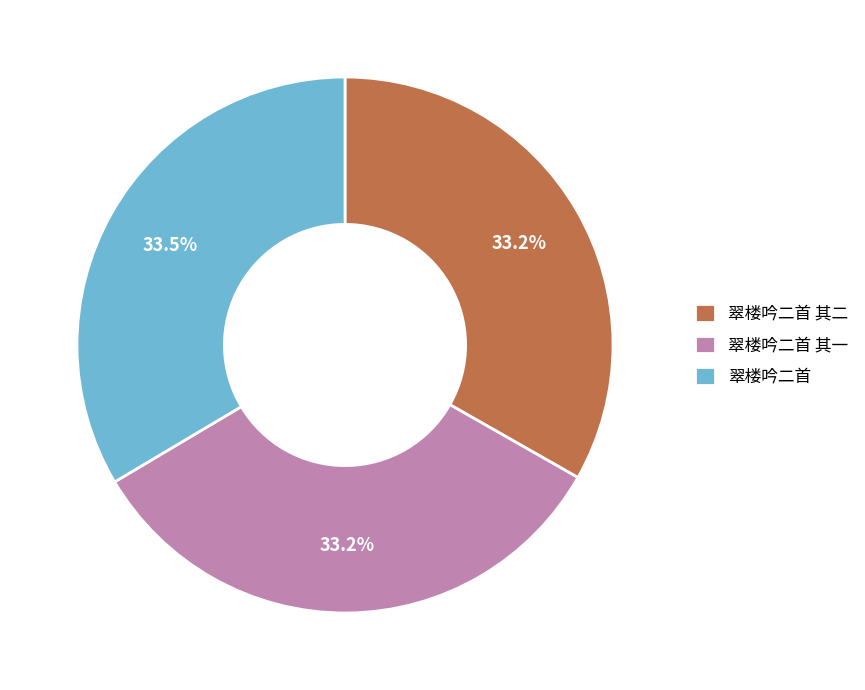

How much of the chart is everything except 翠楼吟二首 其二?

66.8%